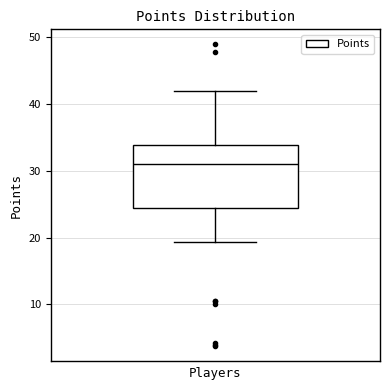

Where does the lower whisker of the box end on the y-axis? The values are not printed on the chart, so give them approximately, as read against the axis.

19